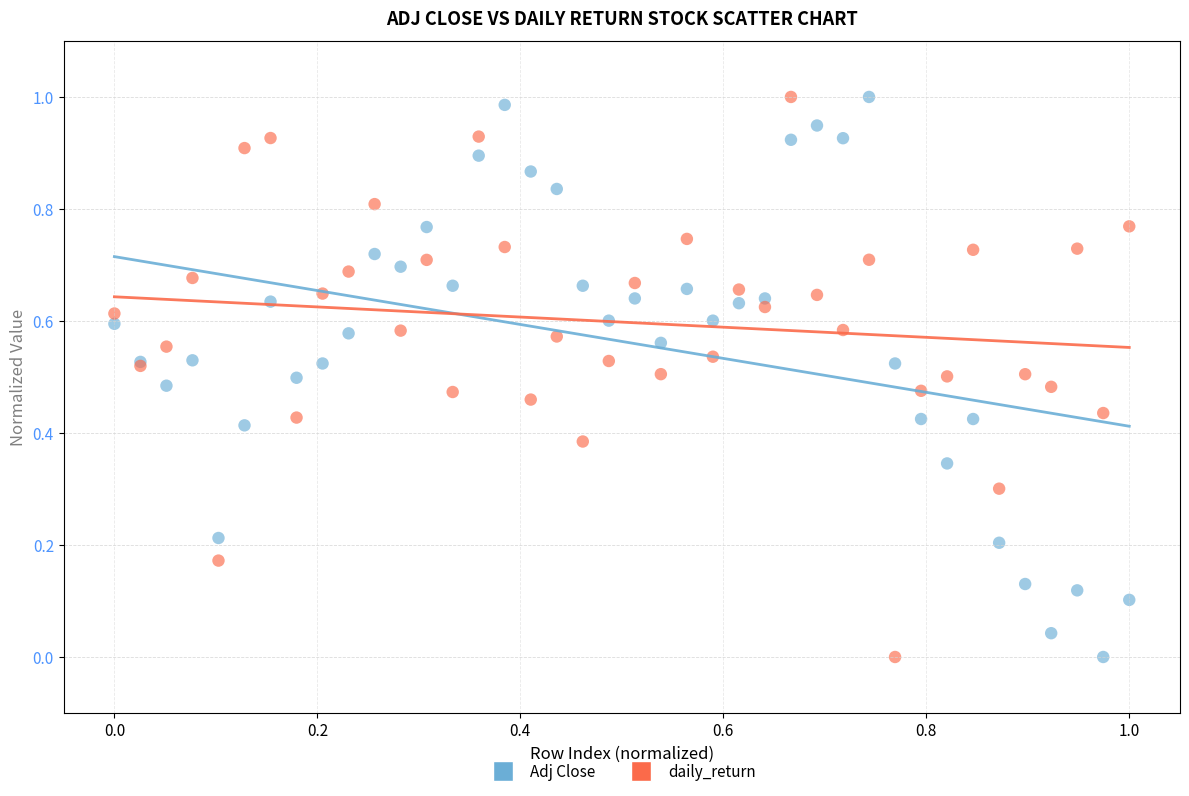

What are all the series names shown in the legend?

Adj Close, daily_return